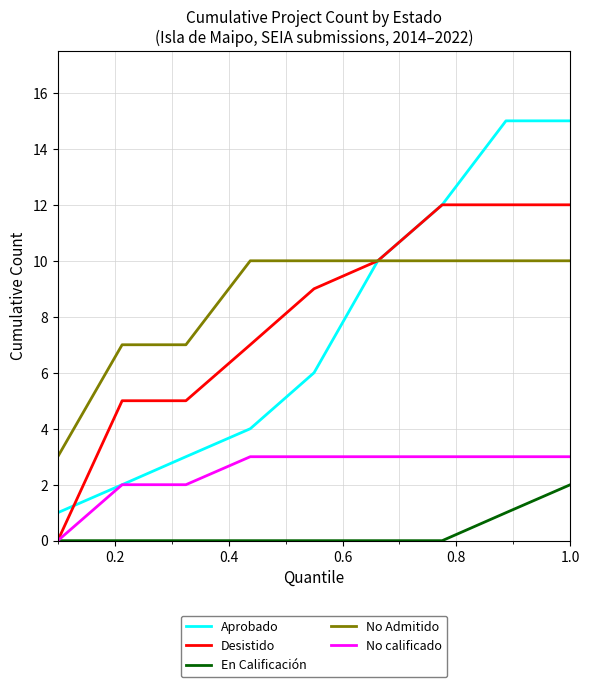

Rank the series by their maximum value, from lowest to highest.

En Calificación, No calificado, No Admitido, Desistido, Aprobado